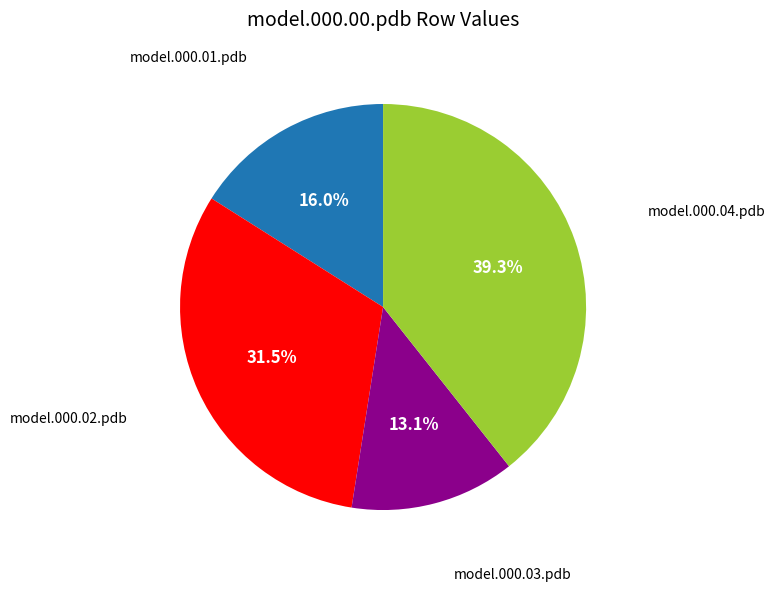

Is there a majority slice in this chart?

No